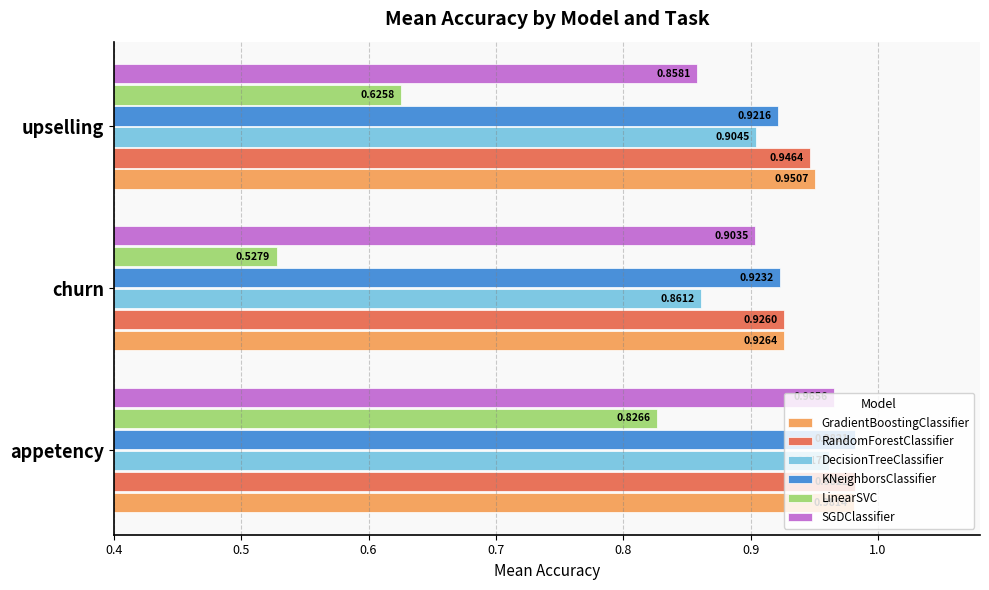

What is the average value of the LinearSVC series?

0.7